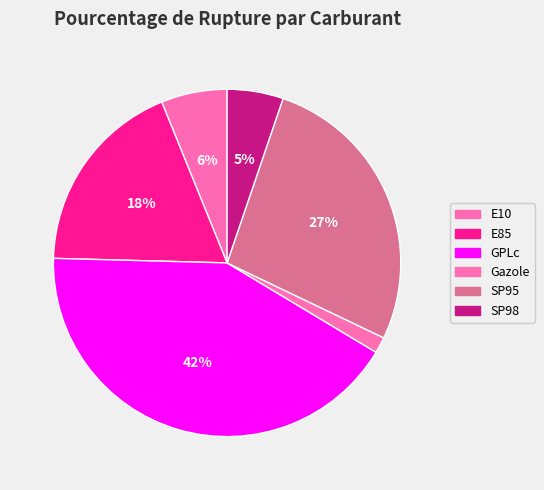

Rank the categories by value from highest to lowest.

GPLc, SP95, E85, E10, SP98, Gazole